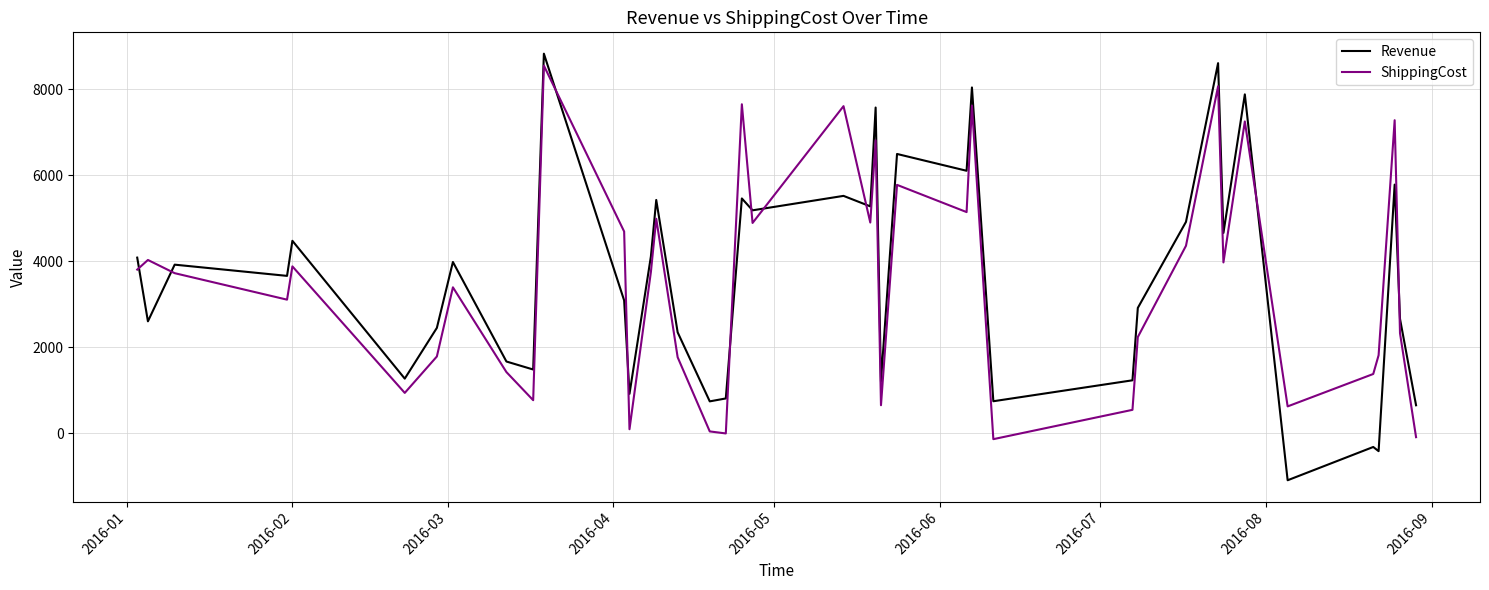

In ShippingCost, how many points are lower than both neighbors (excluding endpoints)?

12